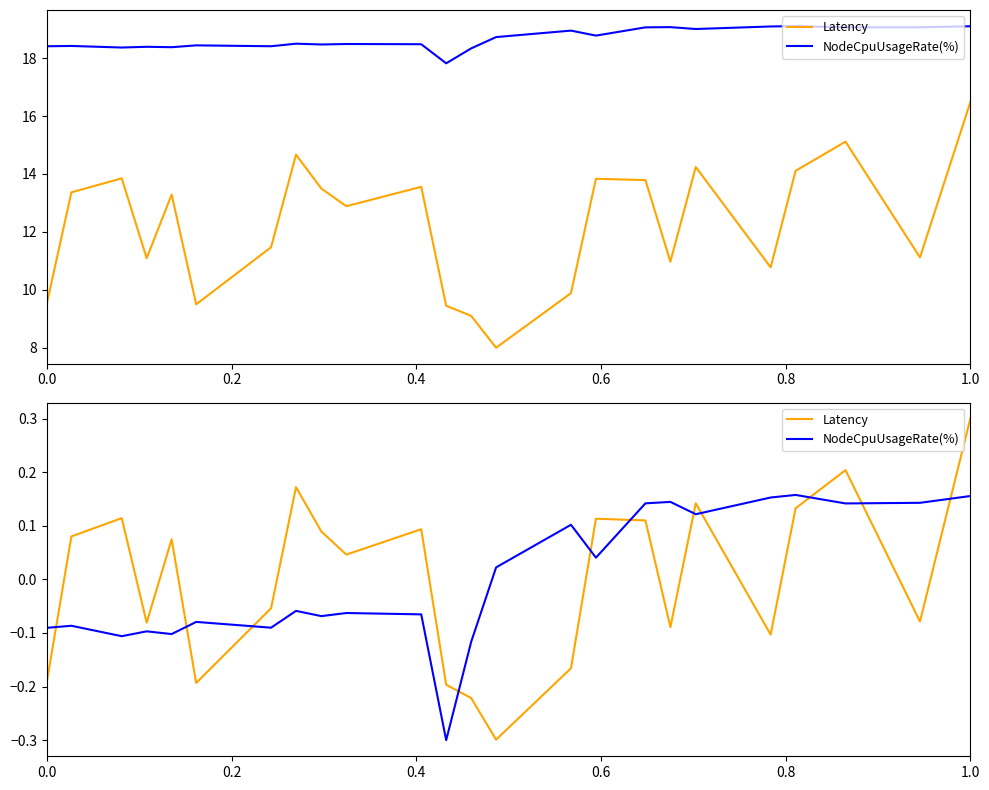

Does the chart have visible grid lines?

No